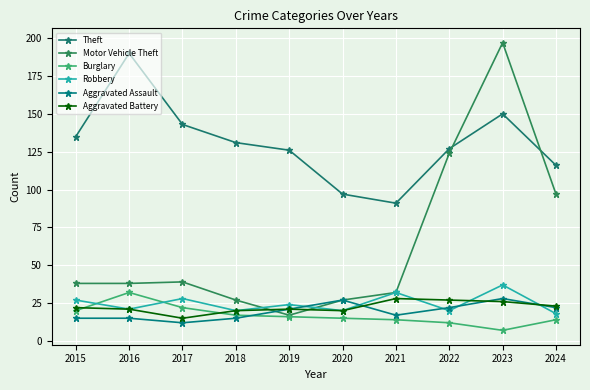

What are all the series names shown in the legend?

Theft, Motor Vehicle Theft, Burglary, Robbery, Aggravated Assault, Aggravated Battery